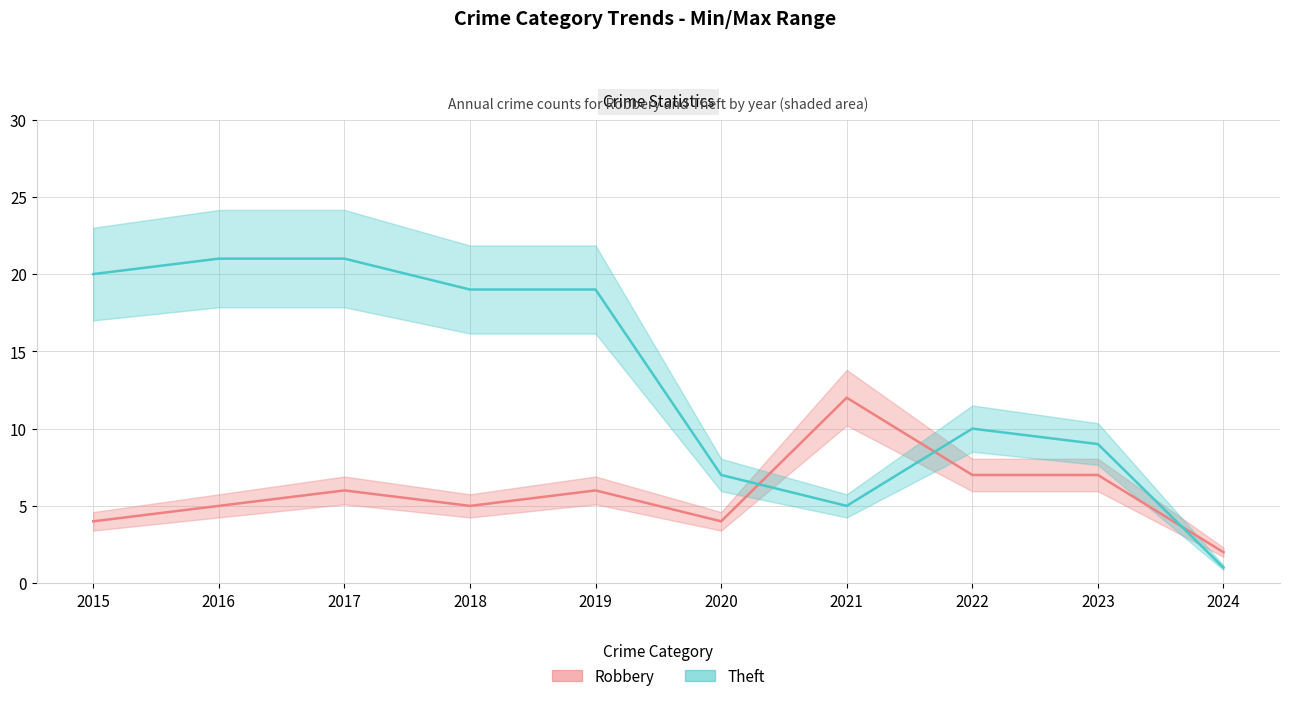

Where is Robbery nearest to the value 7?

2022